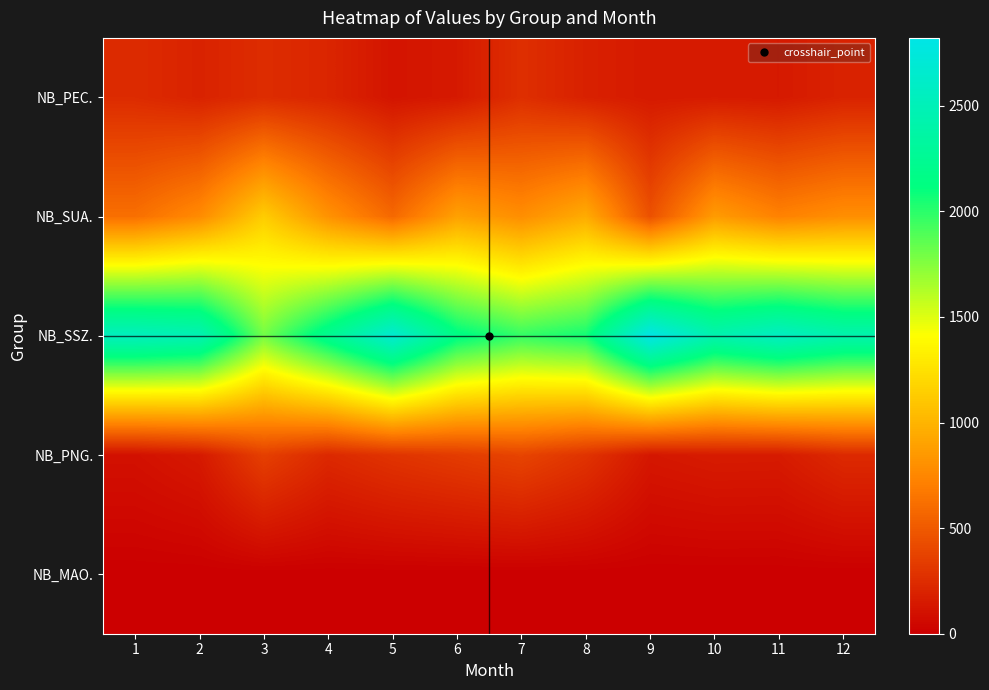

Which series has the widest spread of values?

NB_SSZ.